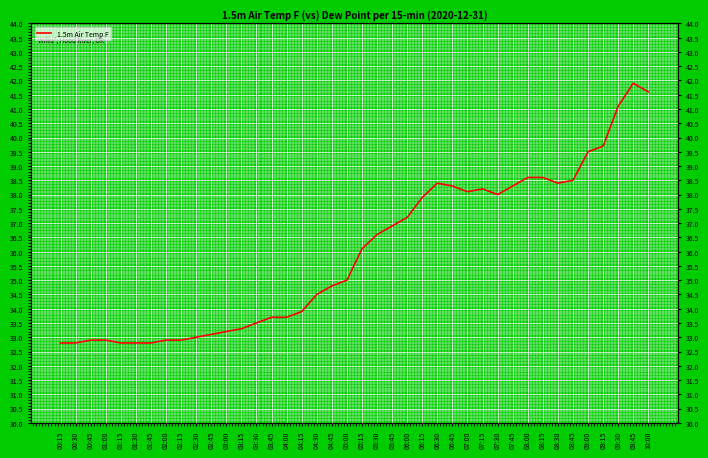

What is the sum of all values?

1439.2